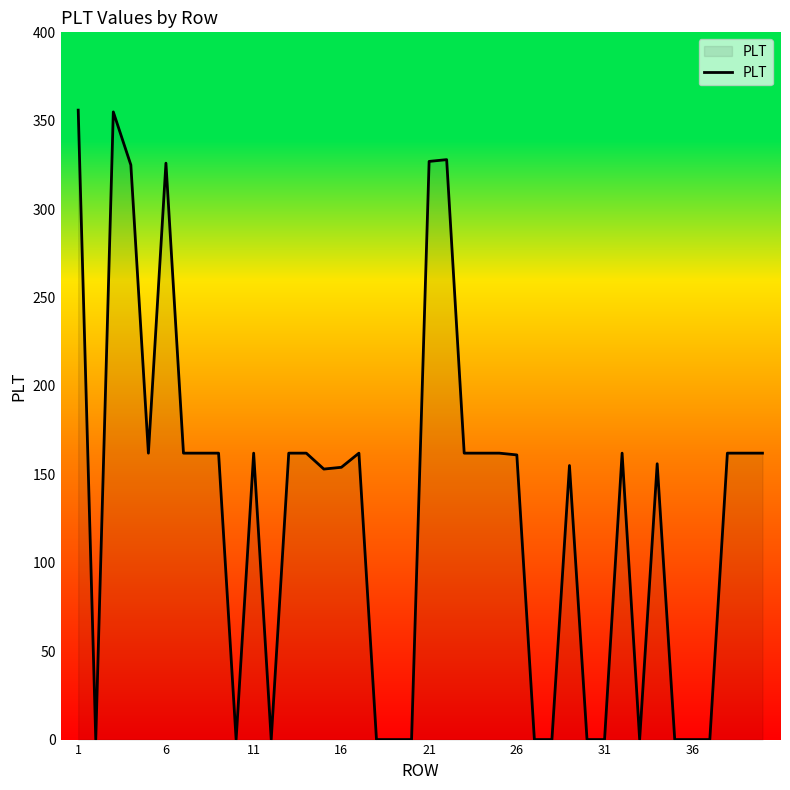

What is the difference between the maximum and minimum values?

356